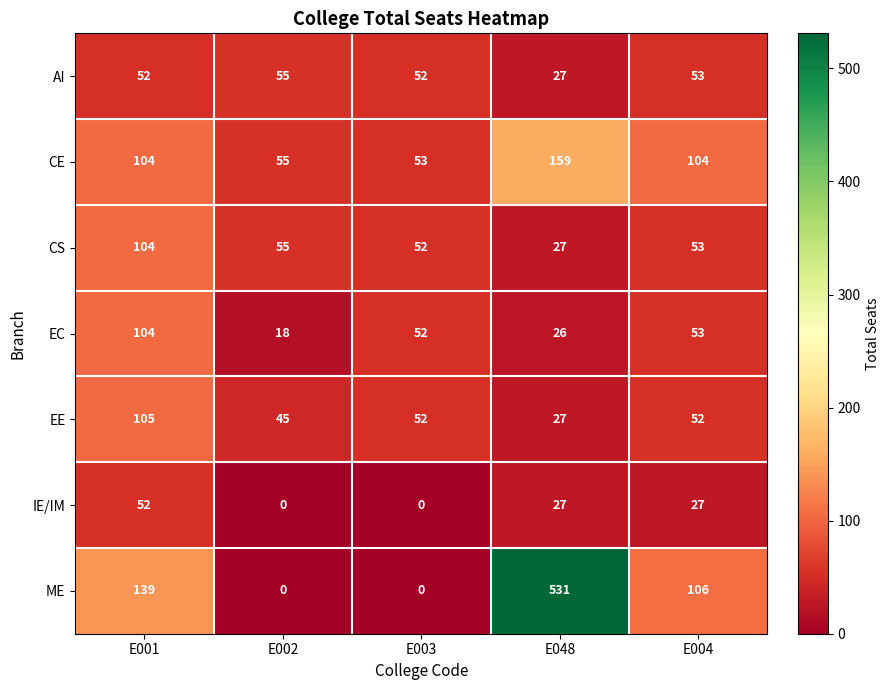

List the labels in order of EC value, largest first.

E001, E004, E003, E048, E002